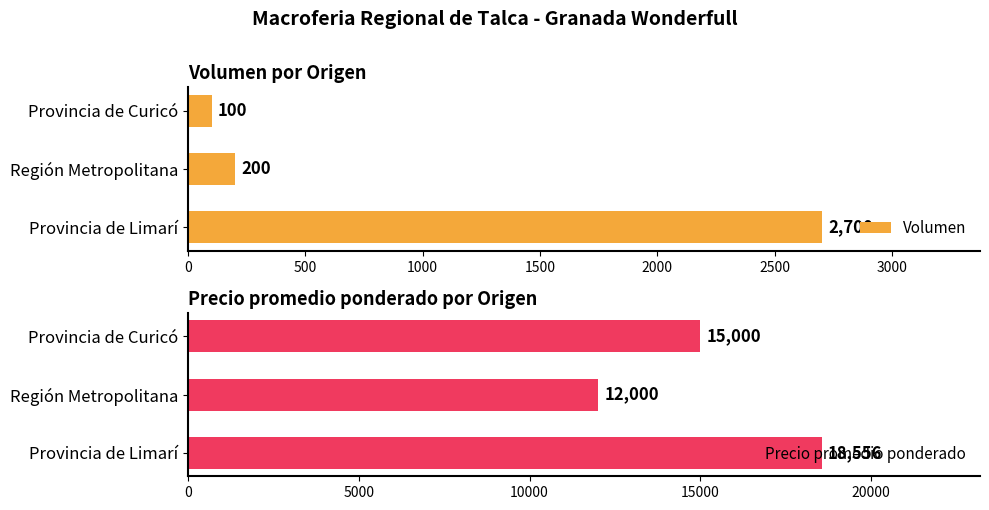

At which label is Volumen closest to 1400?

Región Metropolitana